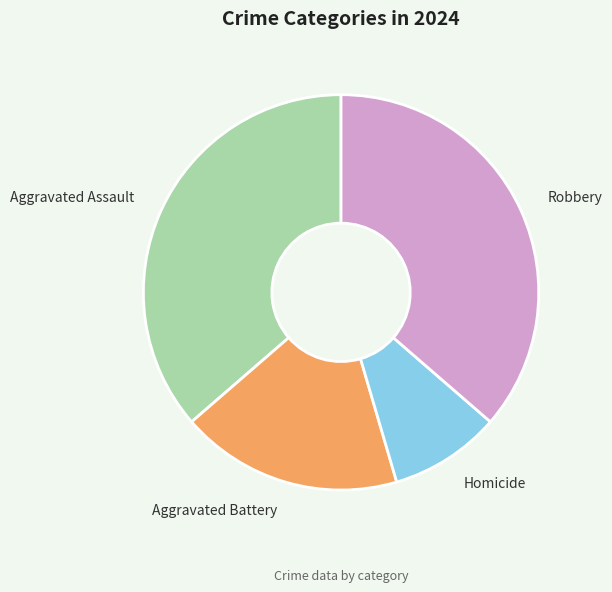

What is the smallest slice in the pie chart?

Homicide